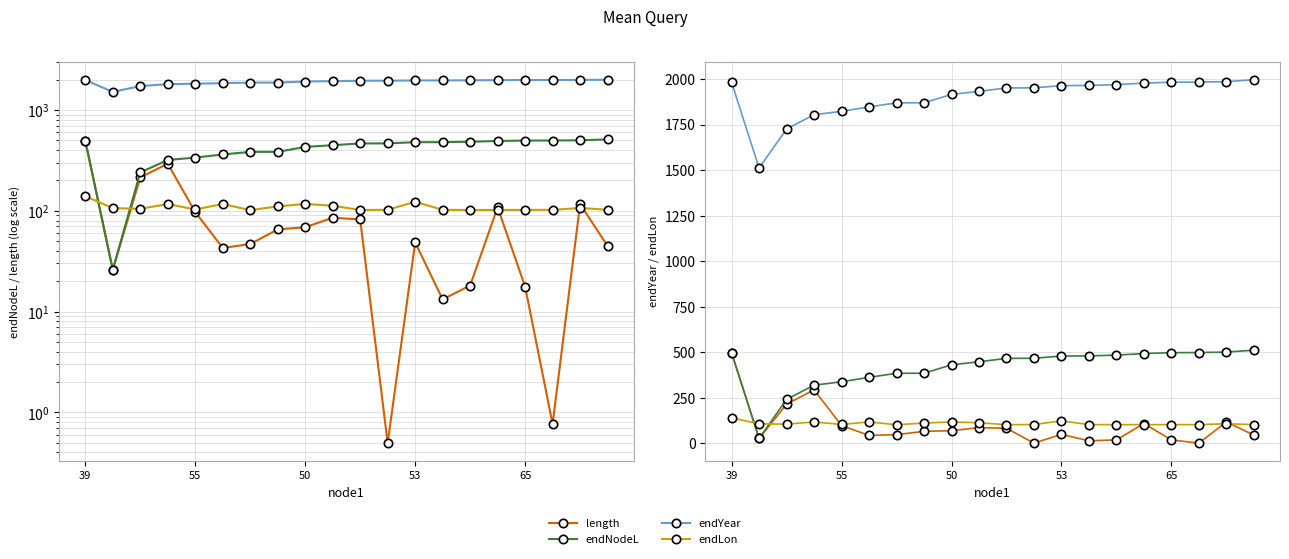

Which series changed the most between 15 and 18?

length